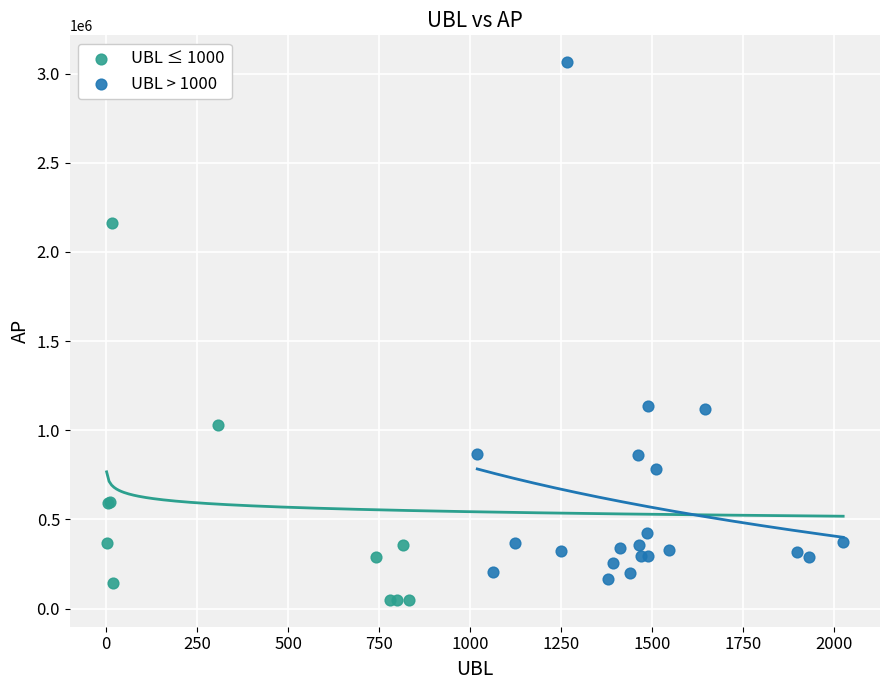

What are all the series names shown in the legend?

UBL ≤ 1000, UBL > 1000